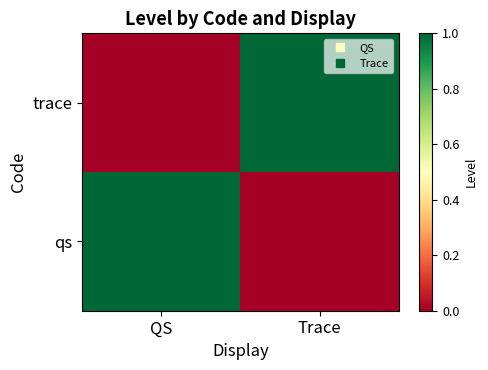

Between Trace and QS, which is larger?

QS